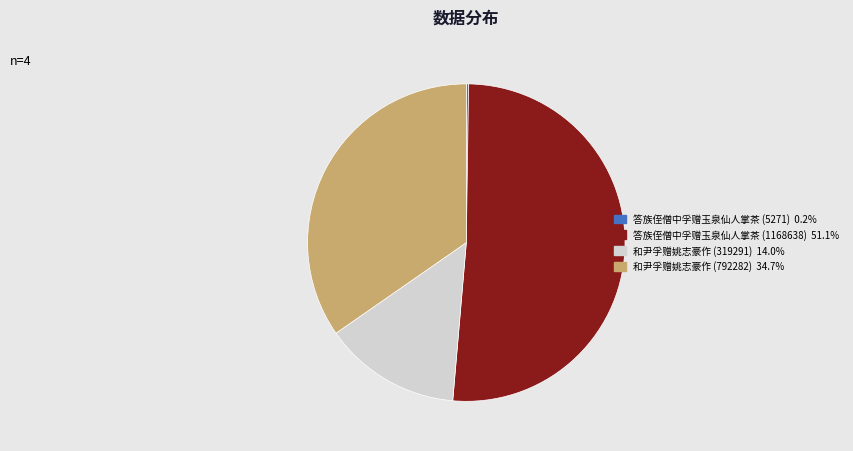

What is the largest slice in the pie chart?

答族侄僧中孚赠玉泉仙人掌茶 (1168638)